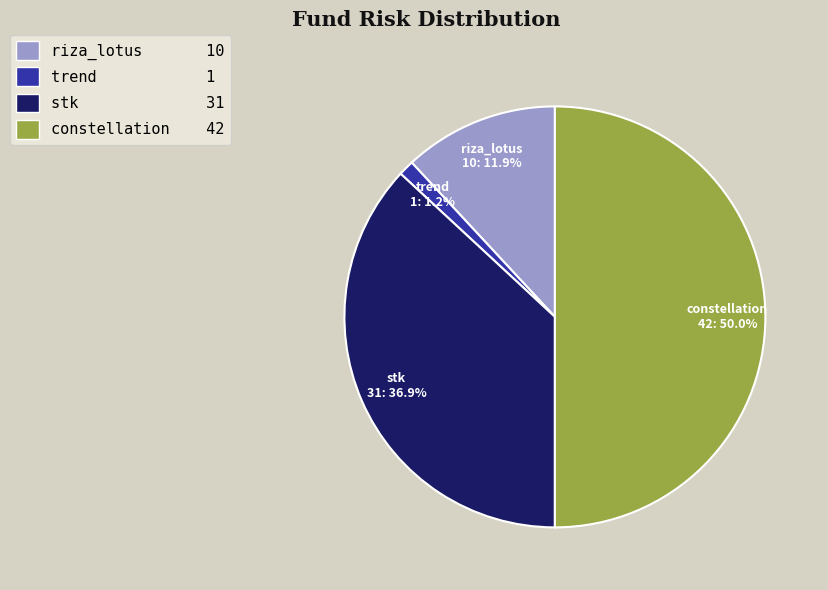

To the nearest percent, what is the combined percentage of trend and riza_lotus?

13%